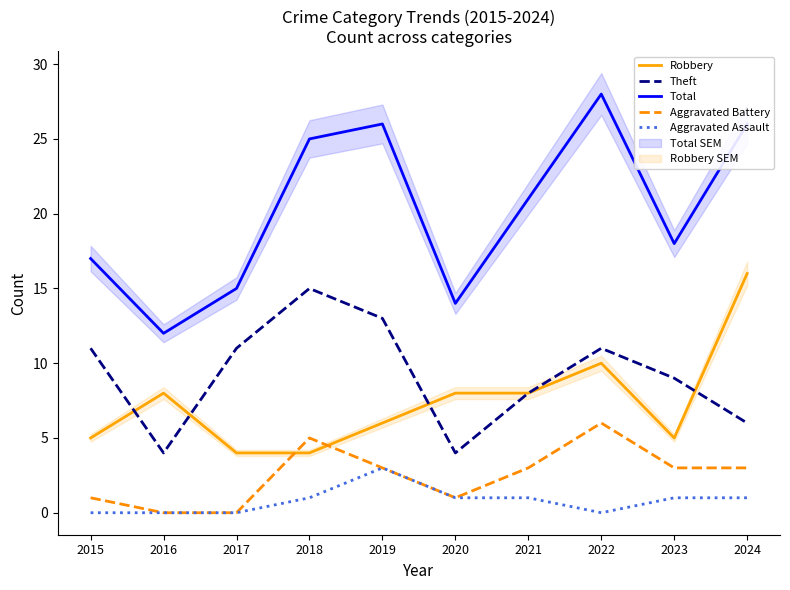

True or false: Total and Robbery intersect in this chart.

False